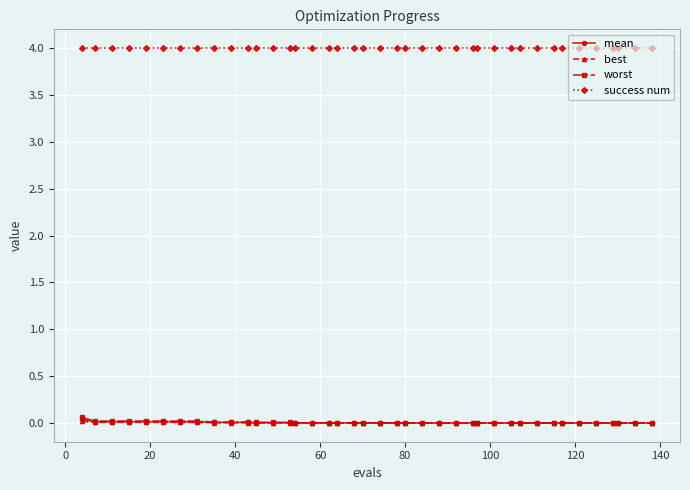

True or false: success num and worst intersect in this chart.

False